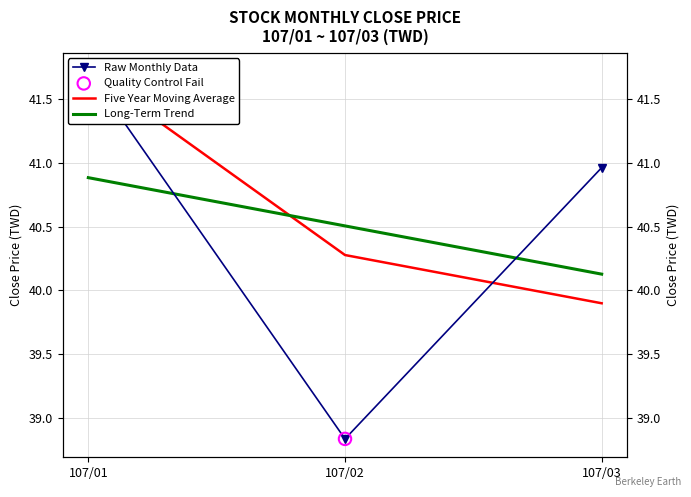

Which series has the largest total across all categories?

Five Year Moving Average